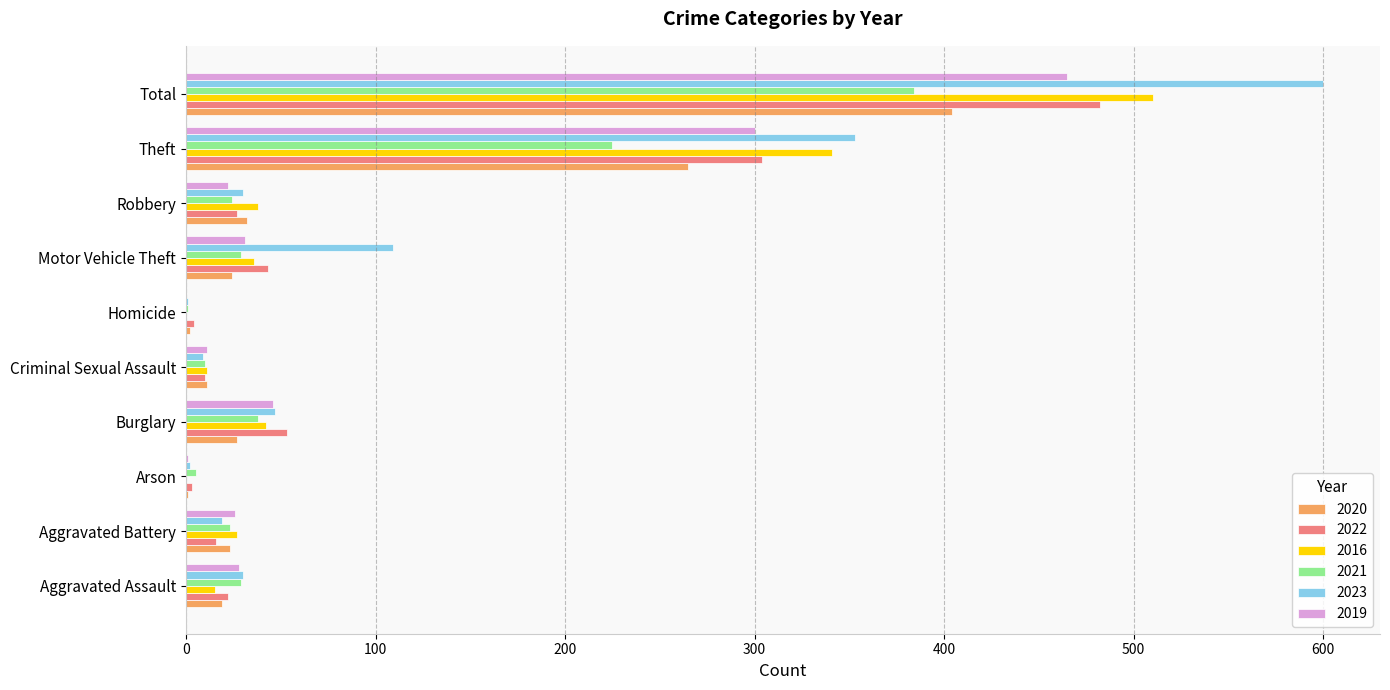

At which category is the sum across all series the highest?

Total